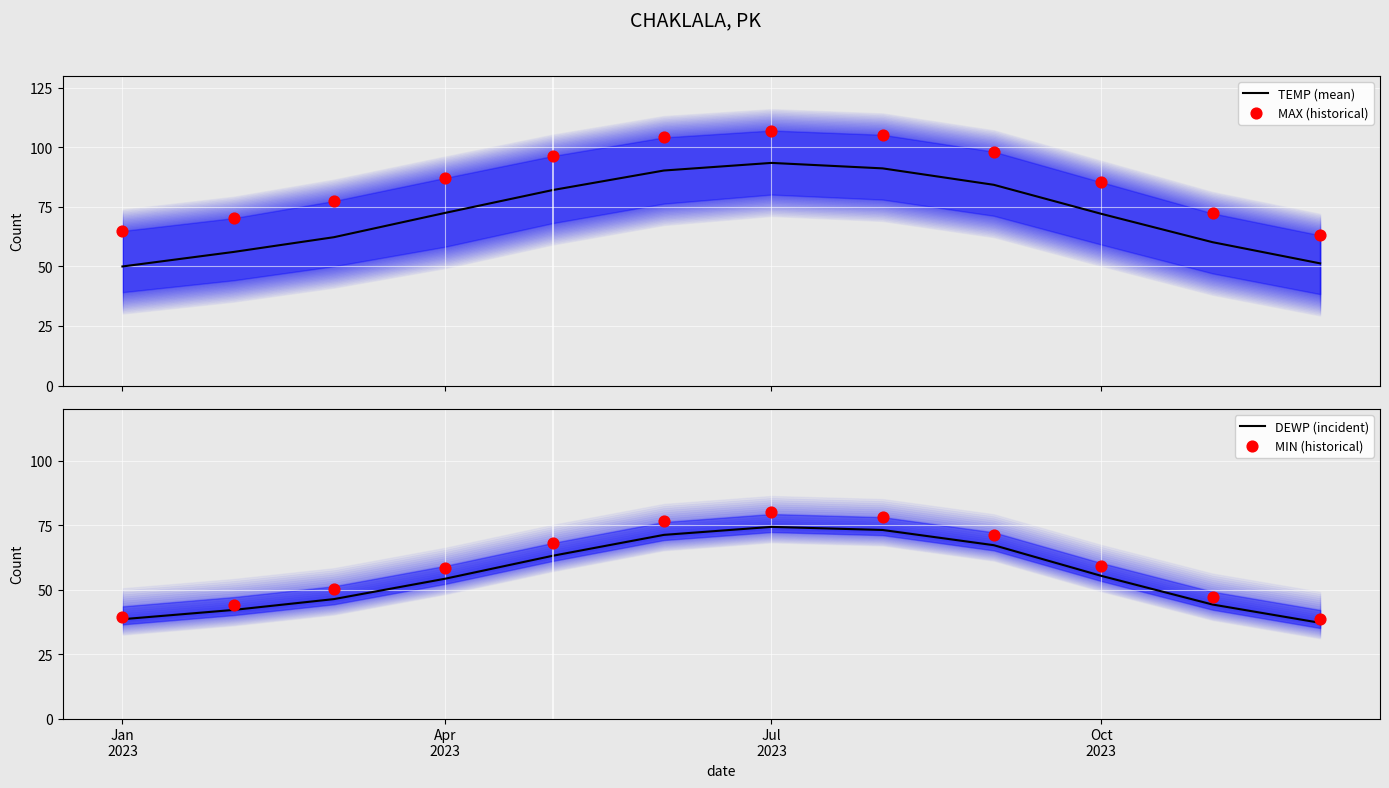

What are all the series names shown in the legend?

TEMP (mean), MAX (historical), DEWP (incident), MIN (historical)